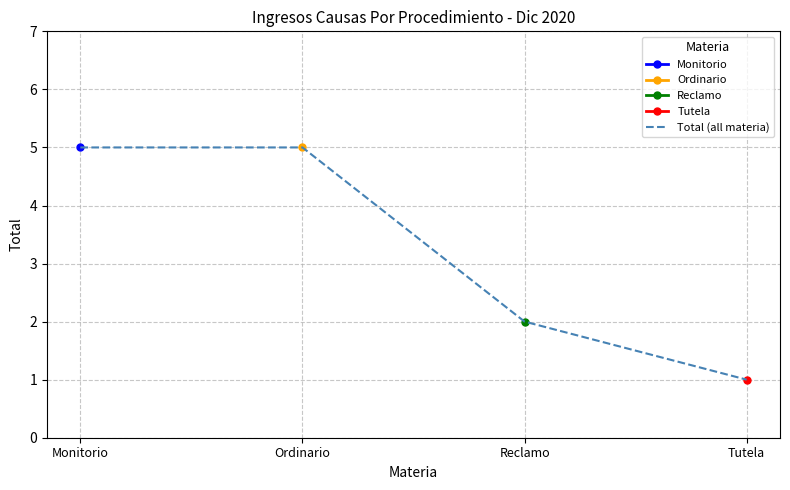

List the labels in order of value, largest first.

Monitorio, Ordinario, Reclamo, Tutela